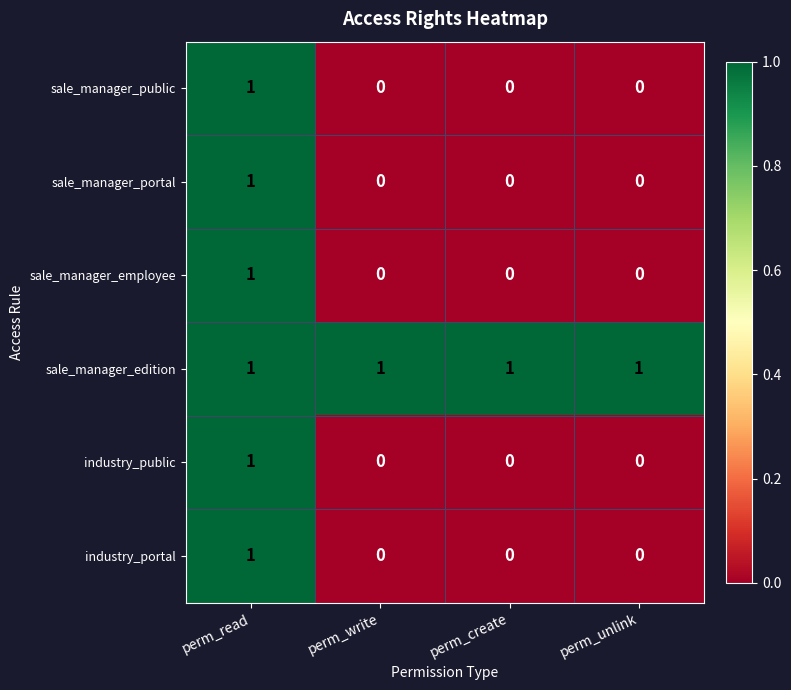

The sale_manager_portal series shows 0 at perm_read. True or false?

False